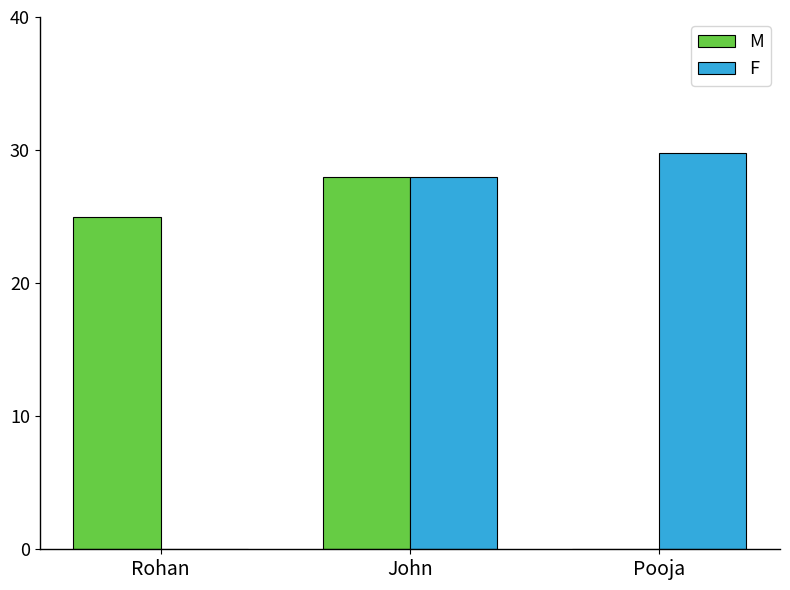

What is the maximum value for F?

29.8